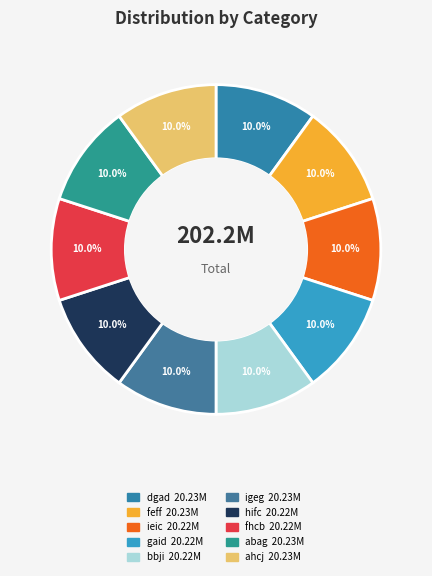

True or false: dgad accounts for 10% of the total.

True